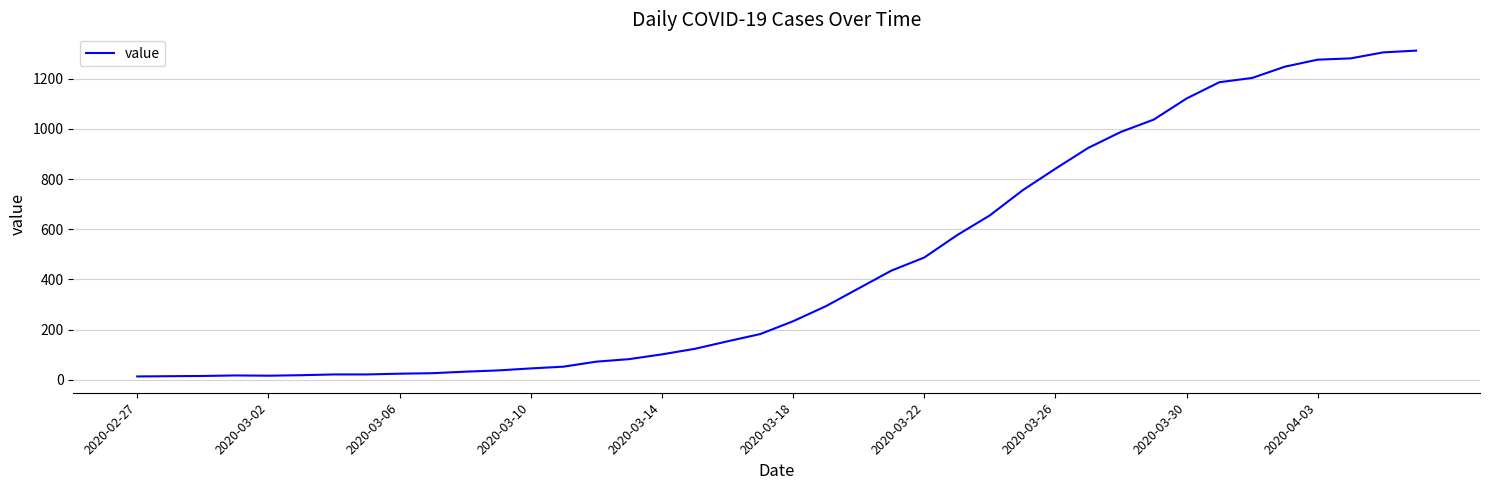

What is the greatest value displayed?

1312